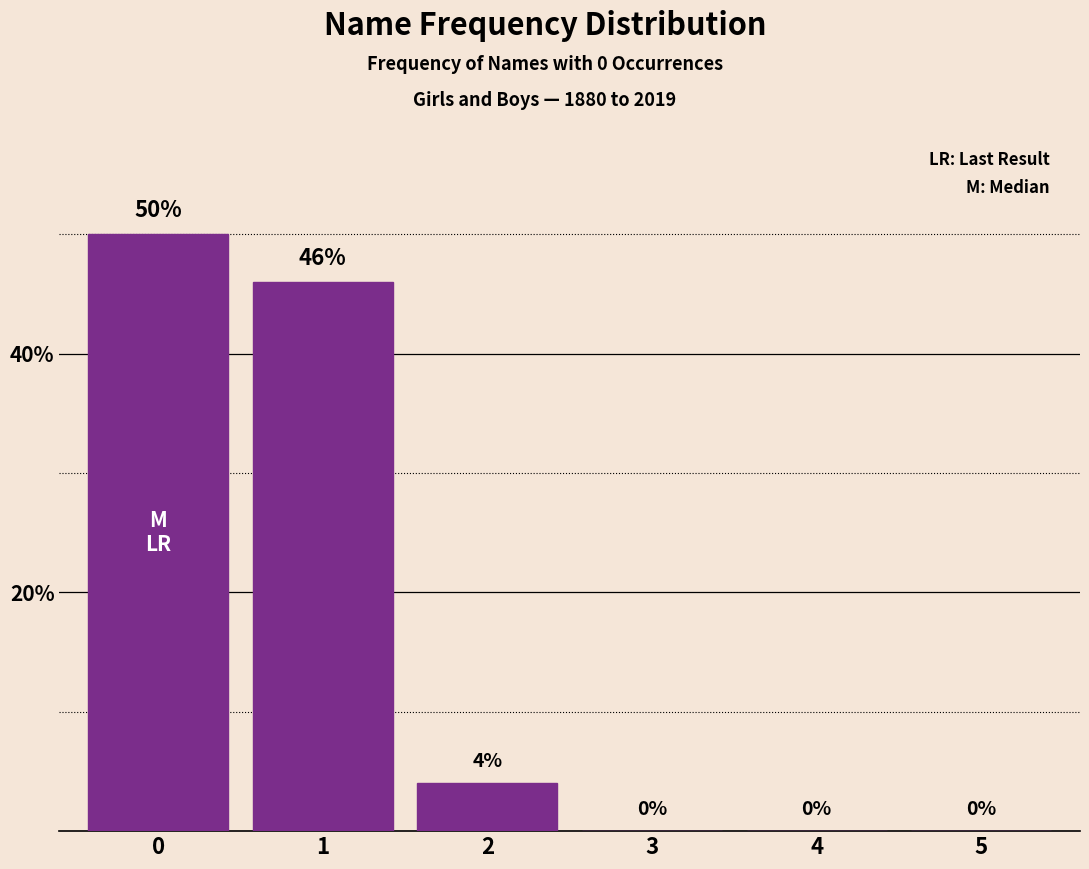

The value at 1 is 46. True or false?

True